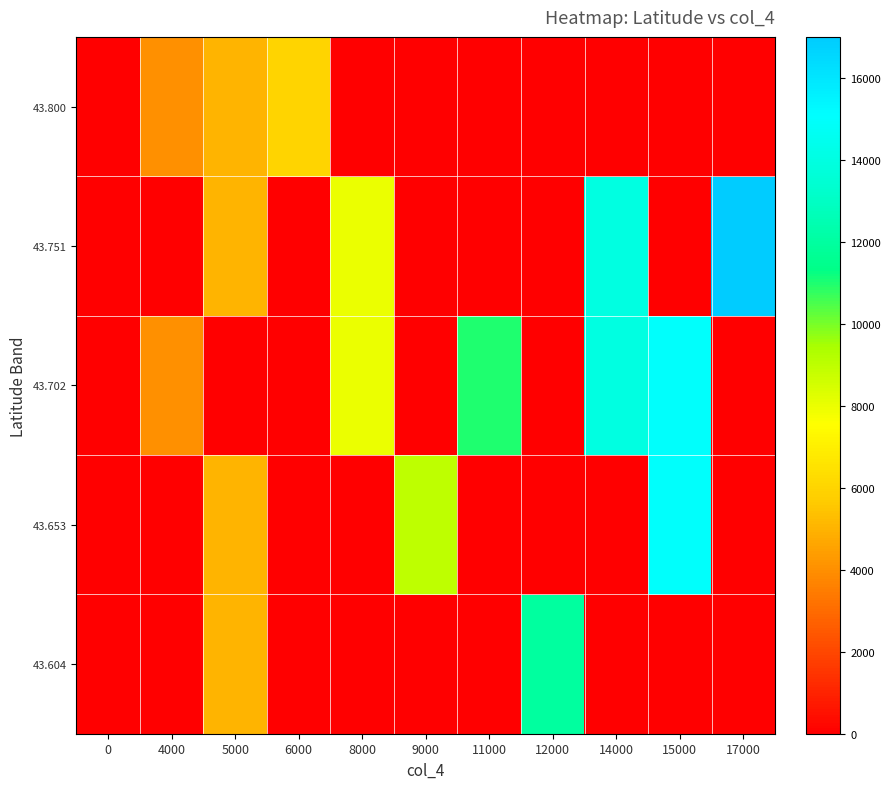

What is the total value across all series at 15000?

30000